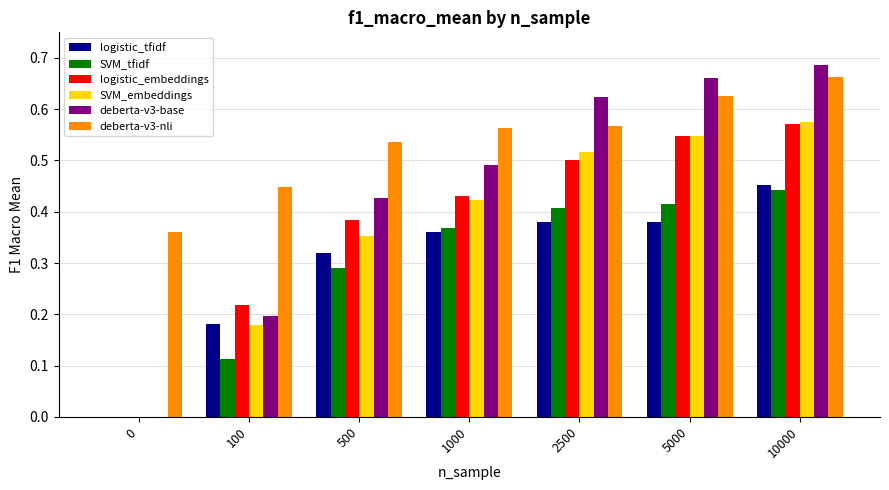

Which category has the highest value across all series?

10000